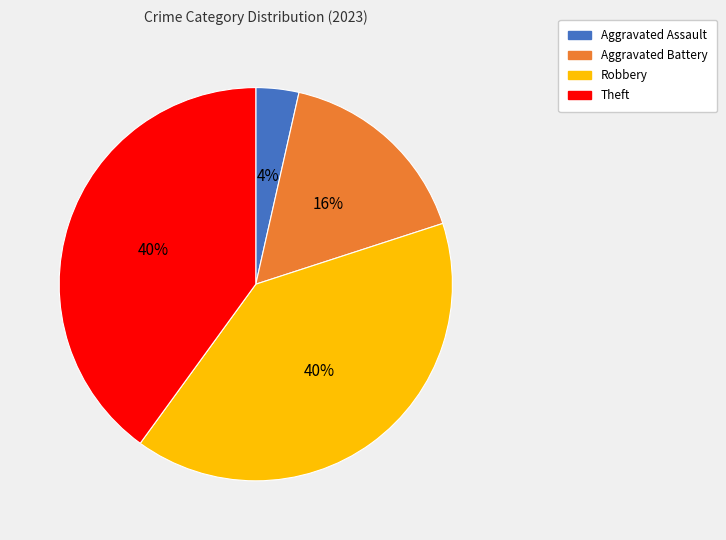

To the nearest percent, what is the difference between the Aggravated Battery and Theft slice percentages?

24%